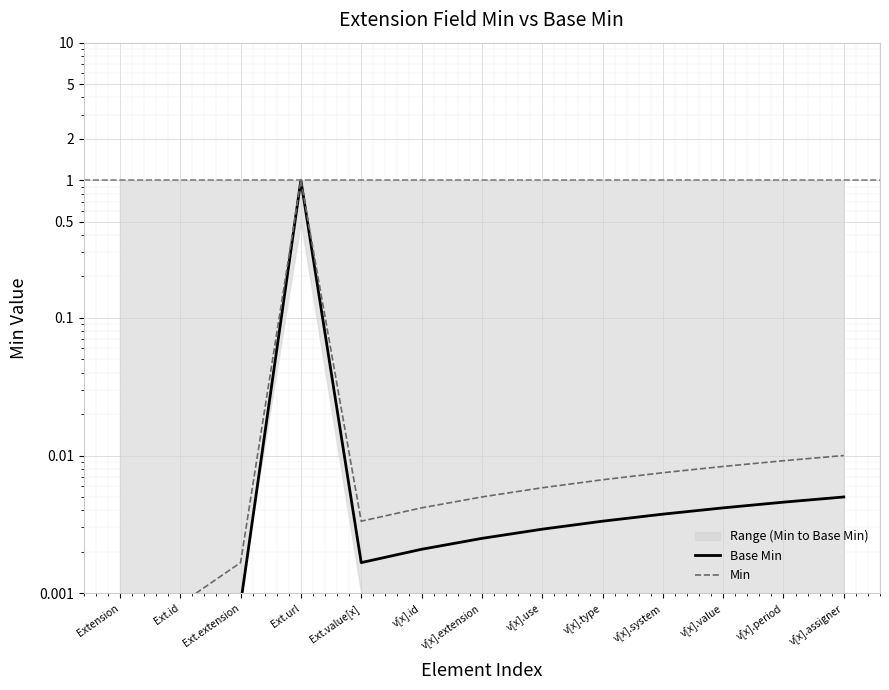

How many interior local valleys does the Min series have?

1